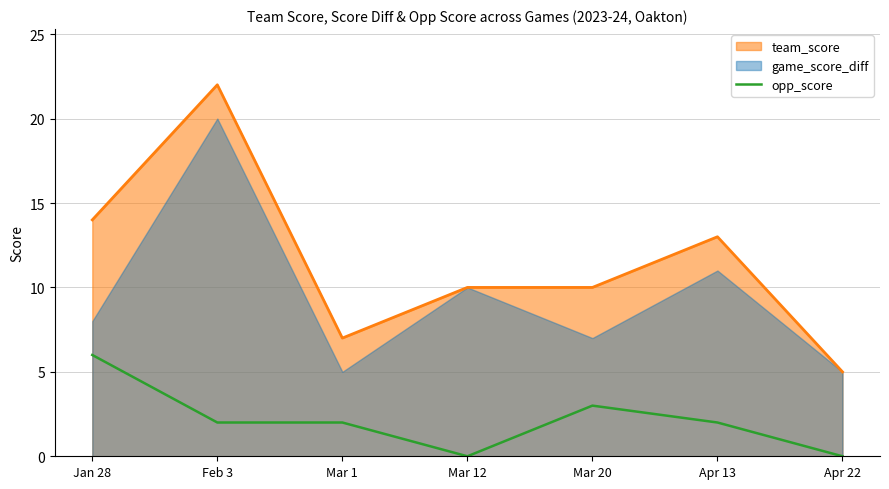

What is the minimum value for team_score?

5